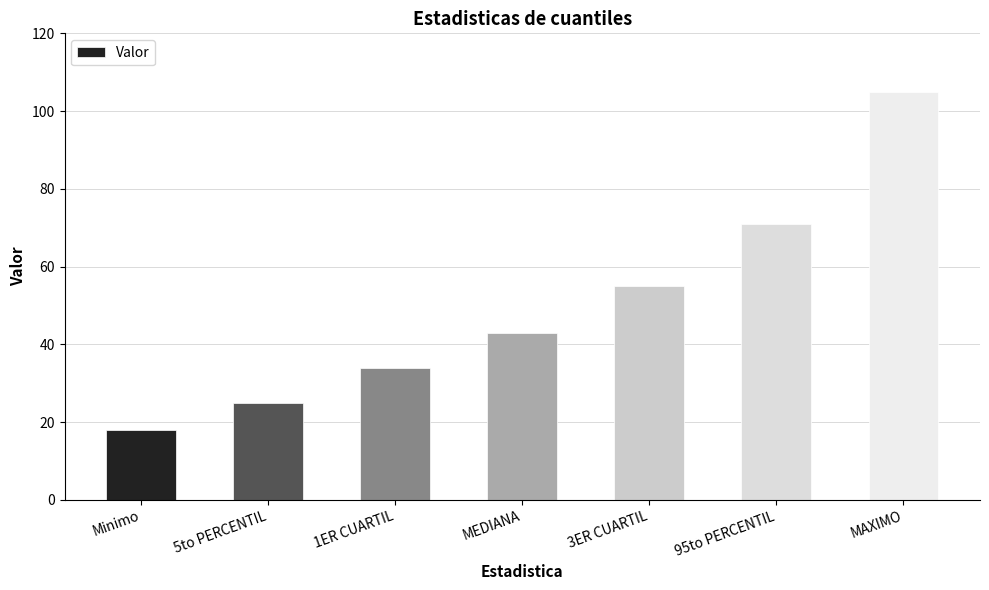

What value does the data have at MAXIMO, to the nearest 5?

105